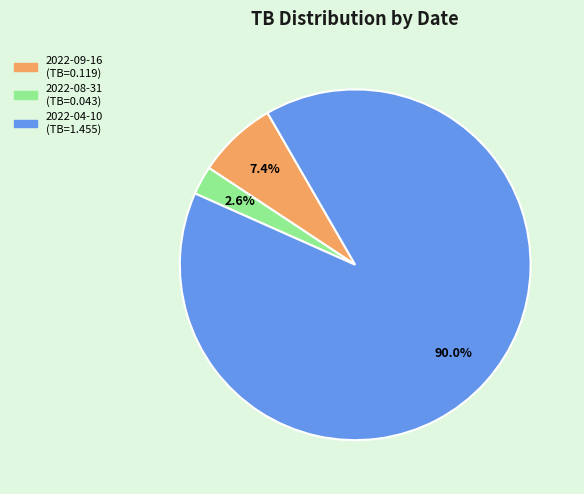

Rank the categories by value from lowest to highest.

2022-08-31, 2022-09-16, 2022-04-10